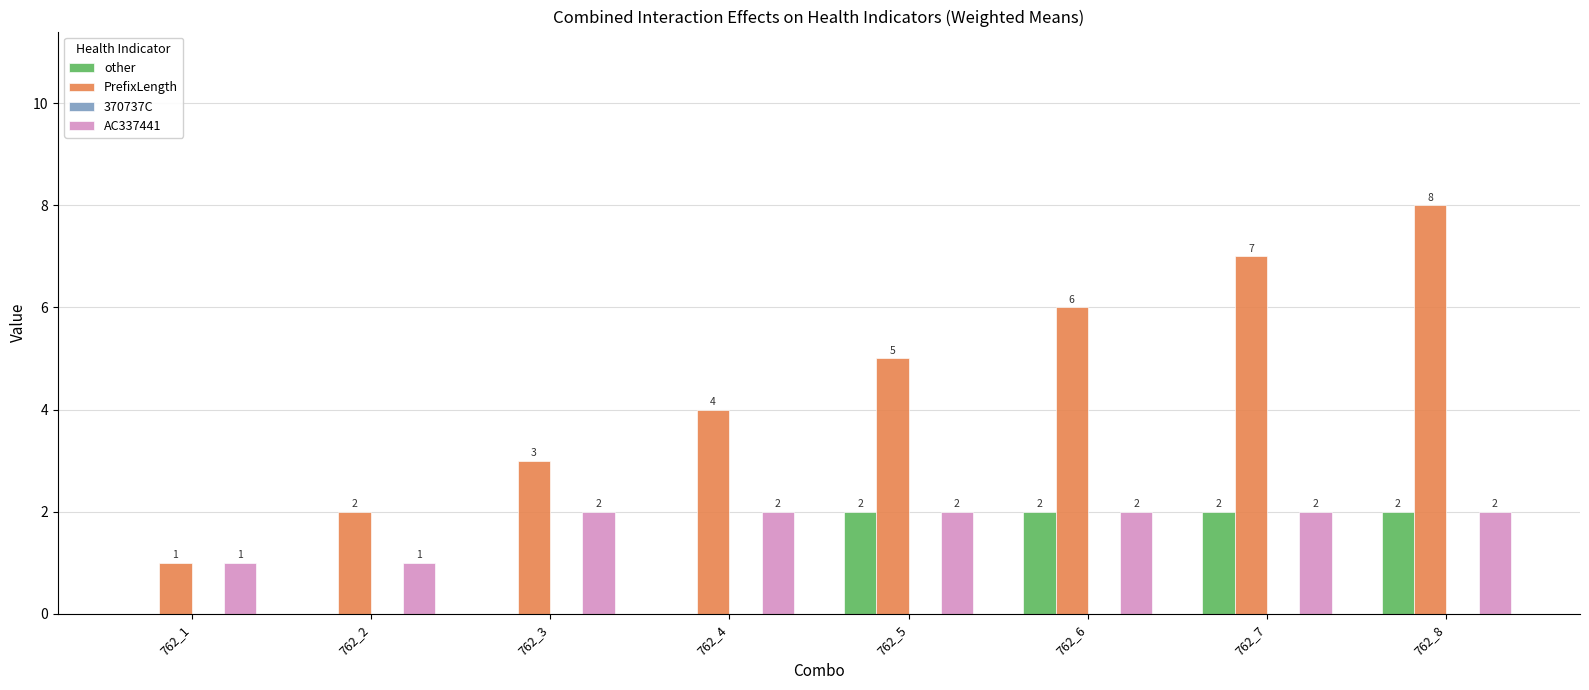

How many PrefixLength values are between 3 and 7?

5